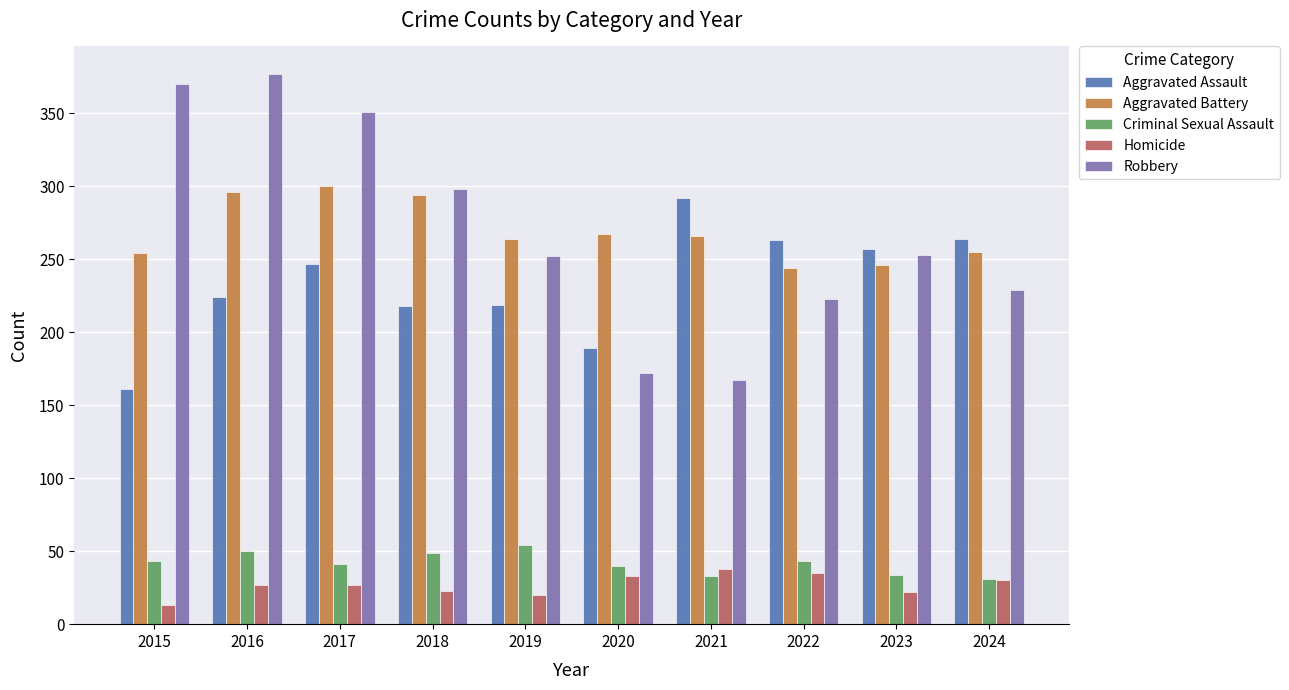

What is the value of the Aggravated Assault bar at the 6th from the left?

189